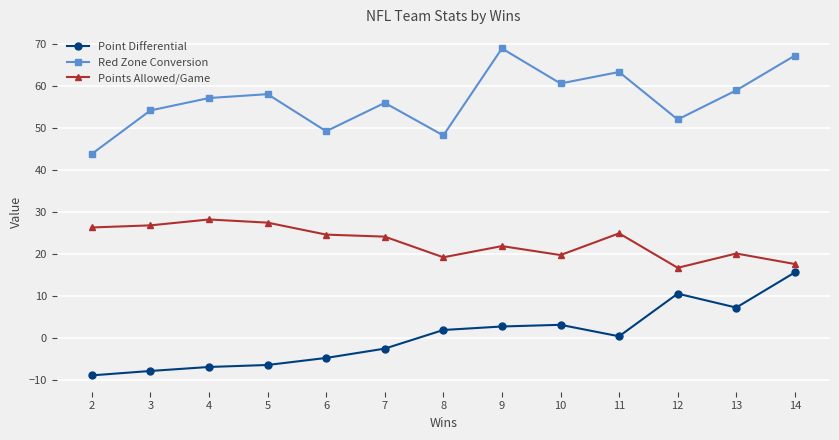

The value of Points Allowed/Game at 4 is 28.2. True or false?

True